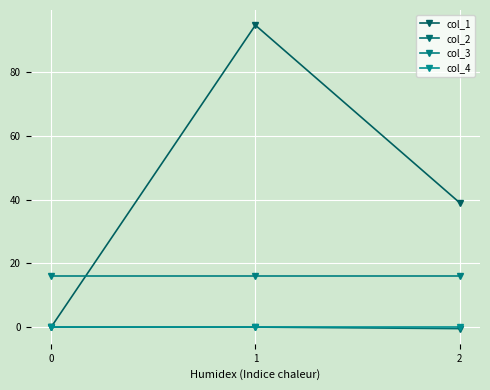

How many lines are shown in the chart?

4